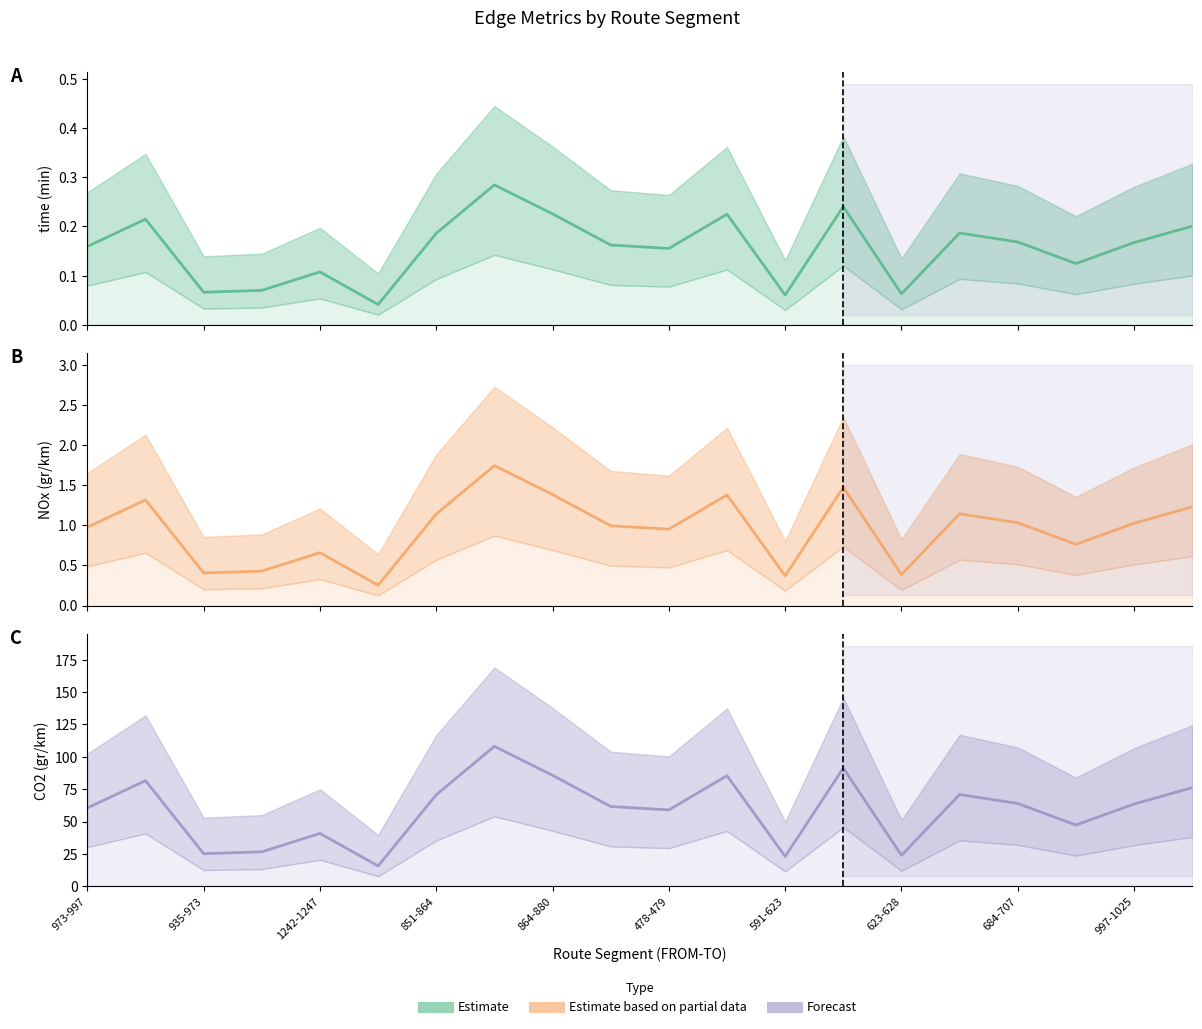

The time (min) series shows 0.1 at 591-623. True or false?

True